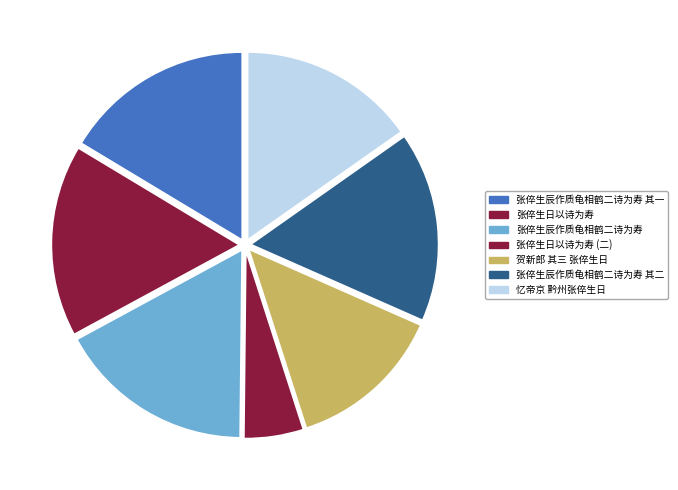

How much of the chart is everything except 张倅生辰作质龟相鹤二诗为寿?

83.1%